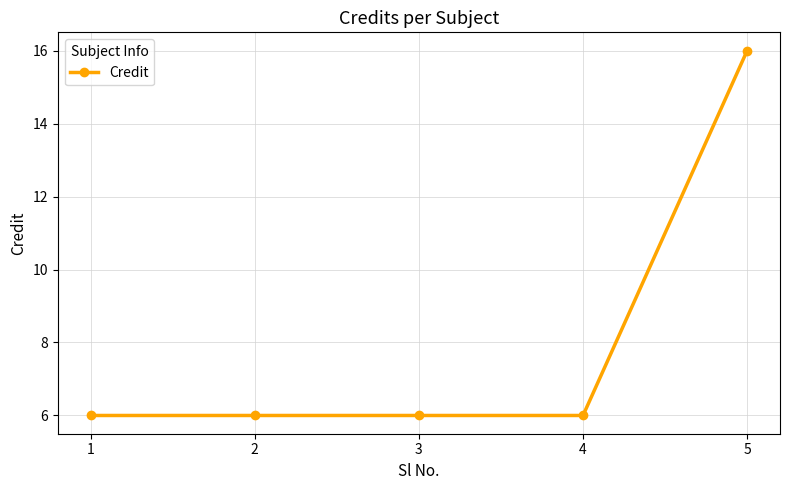

Reading left to right, what are all the values shown in this chart?

1=6	2=6	3=6	4=6	5=16